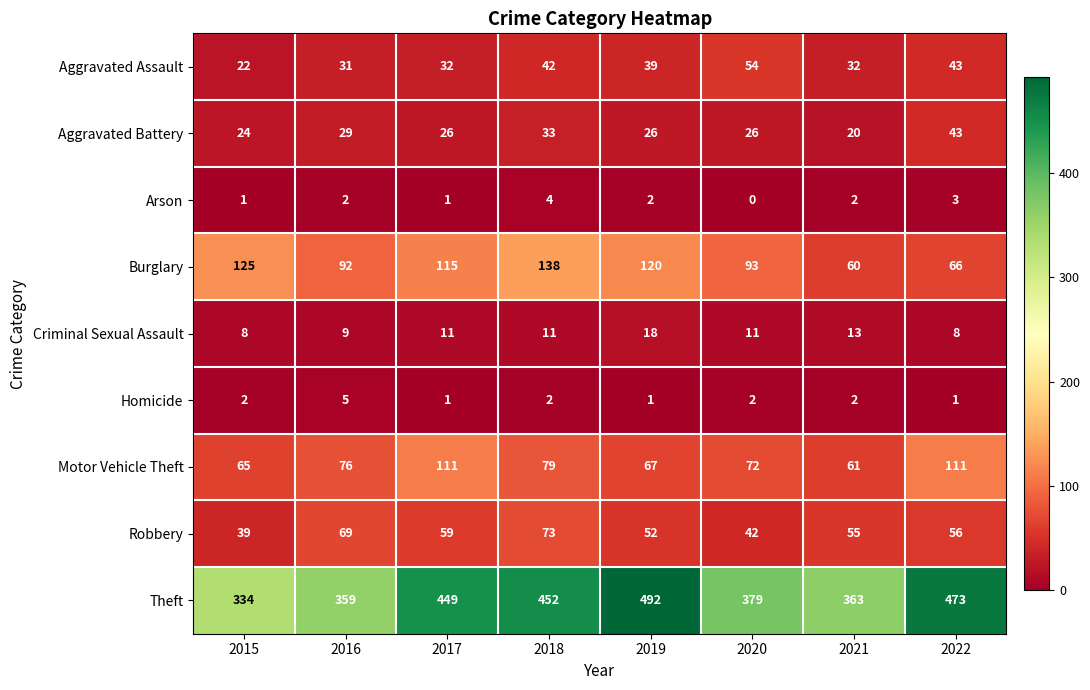

The Burglary series shows 78 at 2018. True or false?

False